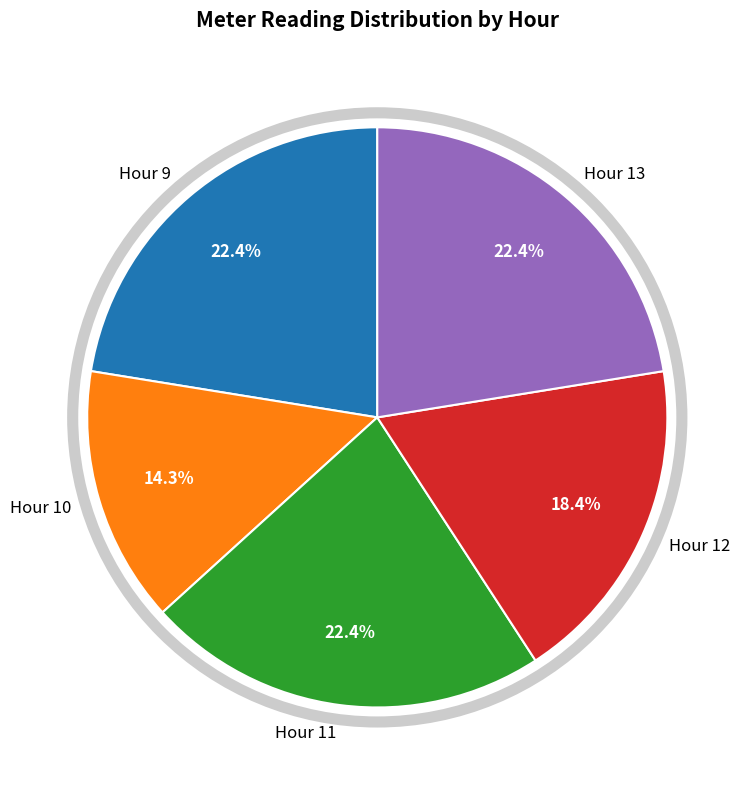

What is the smallest slice in the pie chart?

Hour 10